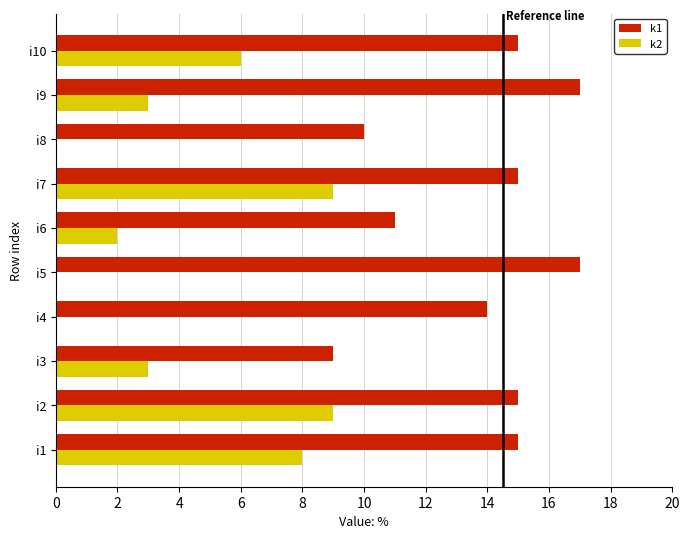

Which series has the largest total across all categories?

k1